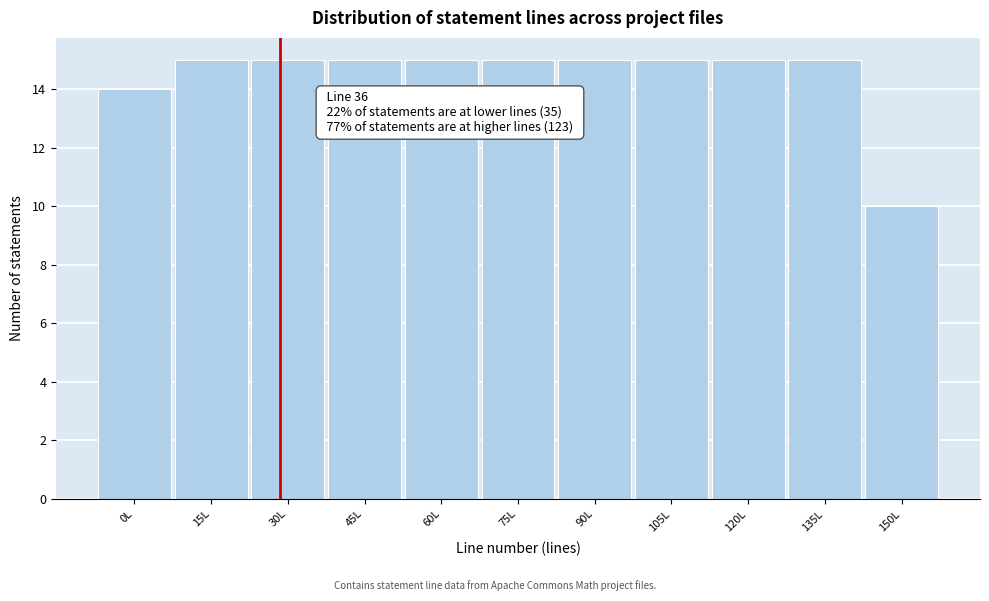

Reading left to right, extract all data points from this chart.

0L=14	15L=15	30L=15	45L=15	60L=15	75L=15	90L=15	105L=15	120L=15	135L=15	150L=10